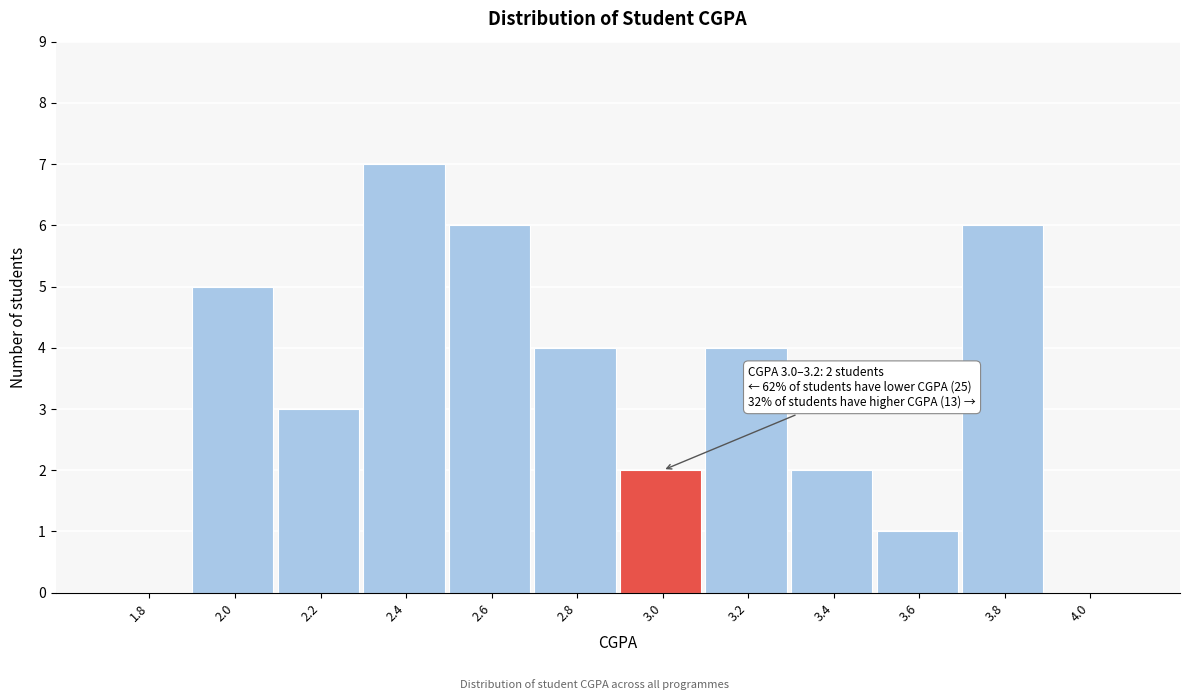

Reading right to left, extract all data points from this chart.

4.0=0	3.8=6	3.6=1	3.4=2	3.2=4	3.0=2	2.8=4	2.6=6	2.4=7	2.2=3	2.0=5	1.8=0